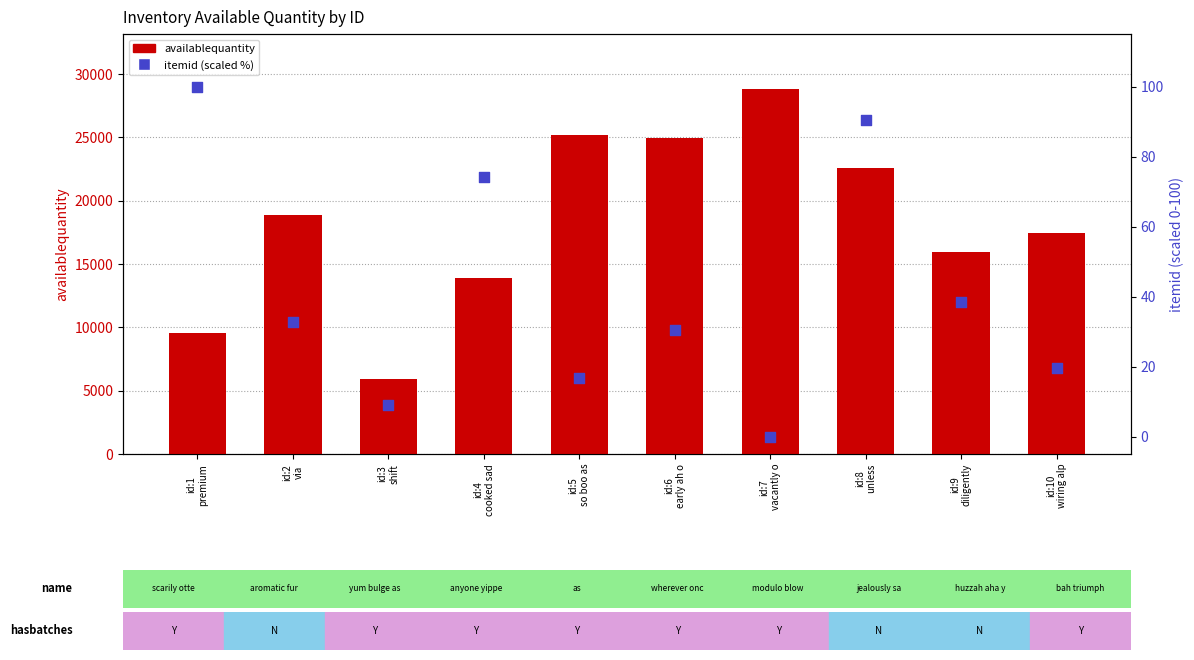

What is the total value across all series at id:3
shift?

5934.9